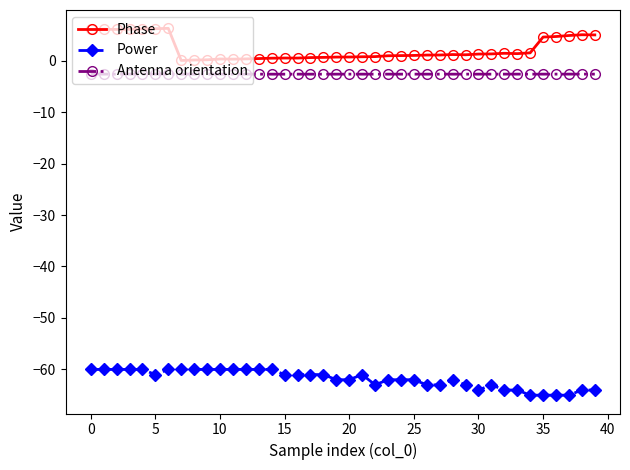

What is the value of the Antenna orientation point at the 19th from the left?

-2.6